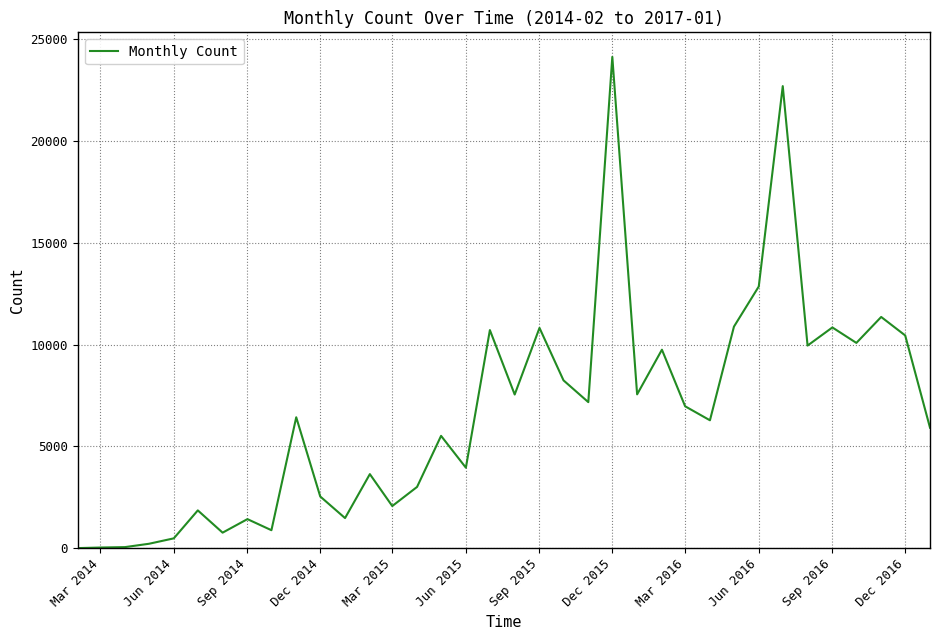

Does the chart display data point markers on the line(s)?

No